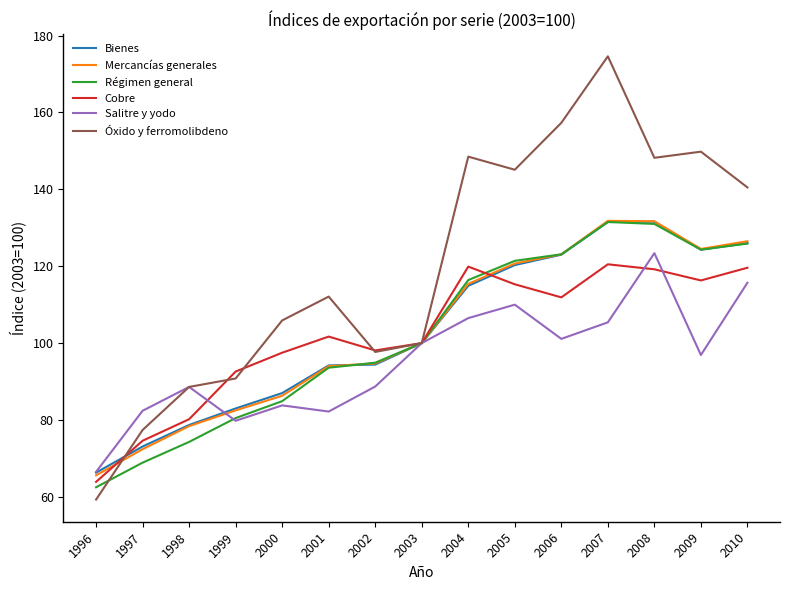

What is the approximate value of Salitre y yodo at 1996?

66.5